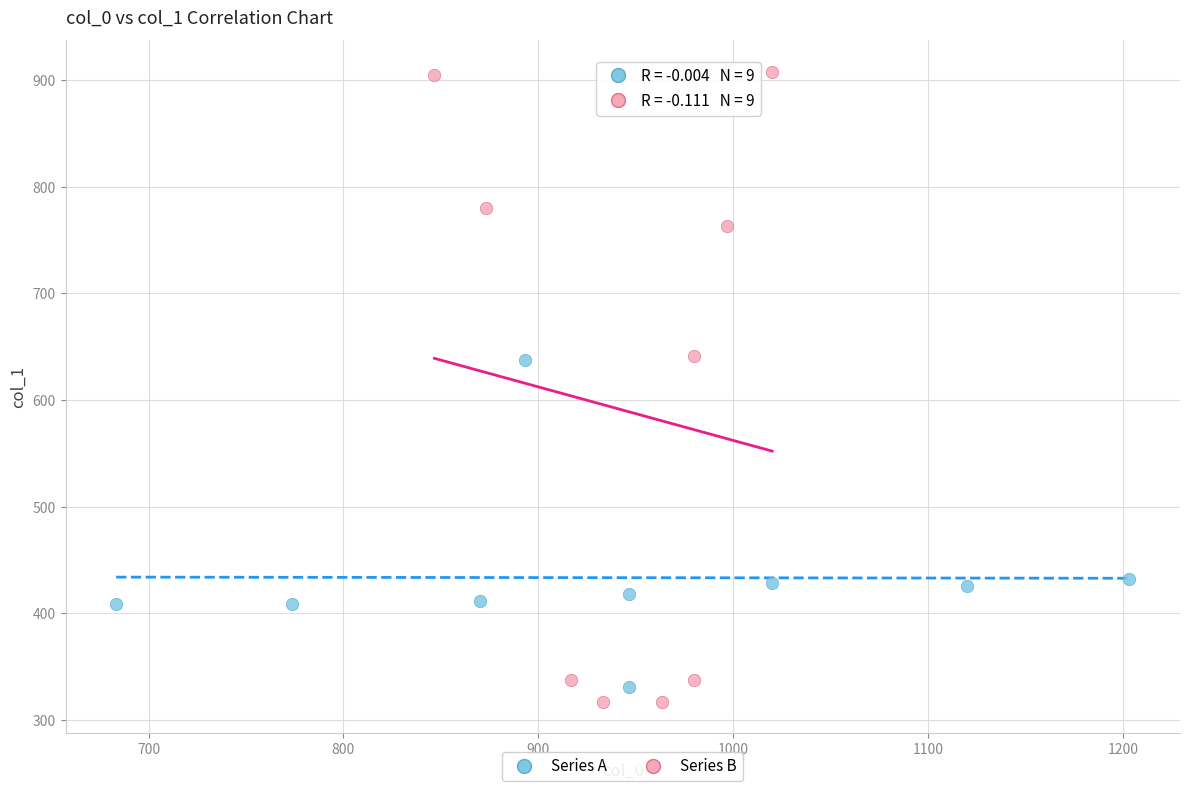

Which series reaches the maximum Y coordinate?

Series B